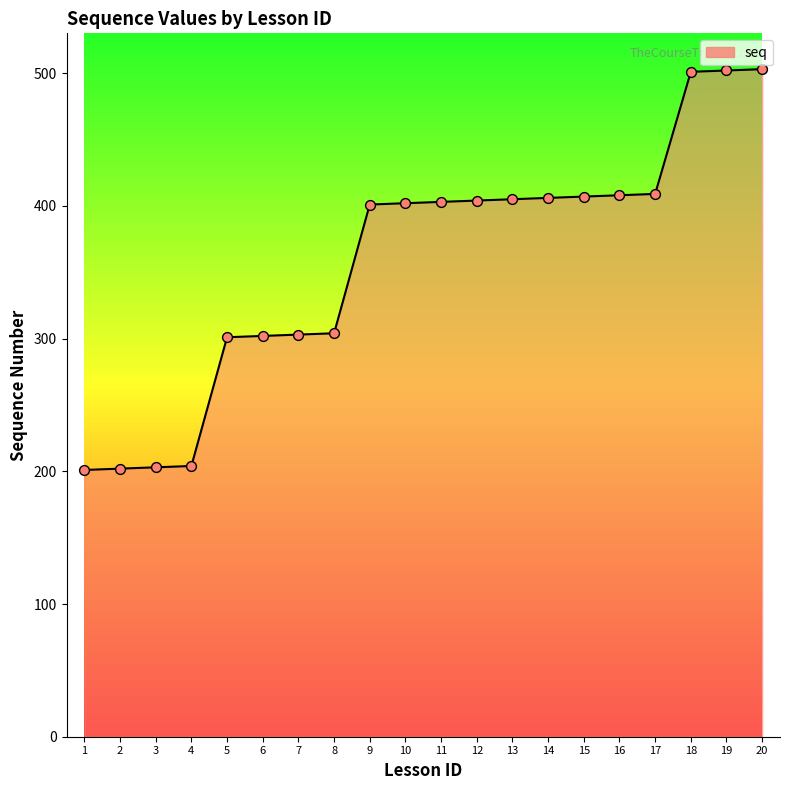

Which has a higher value, 20 or 13?

20